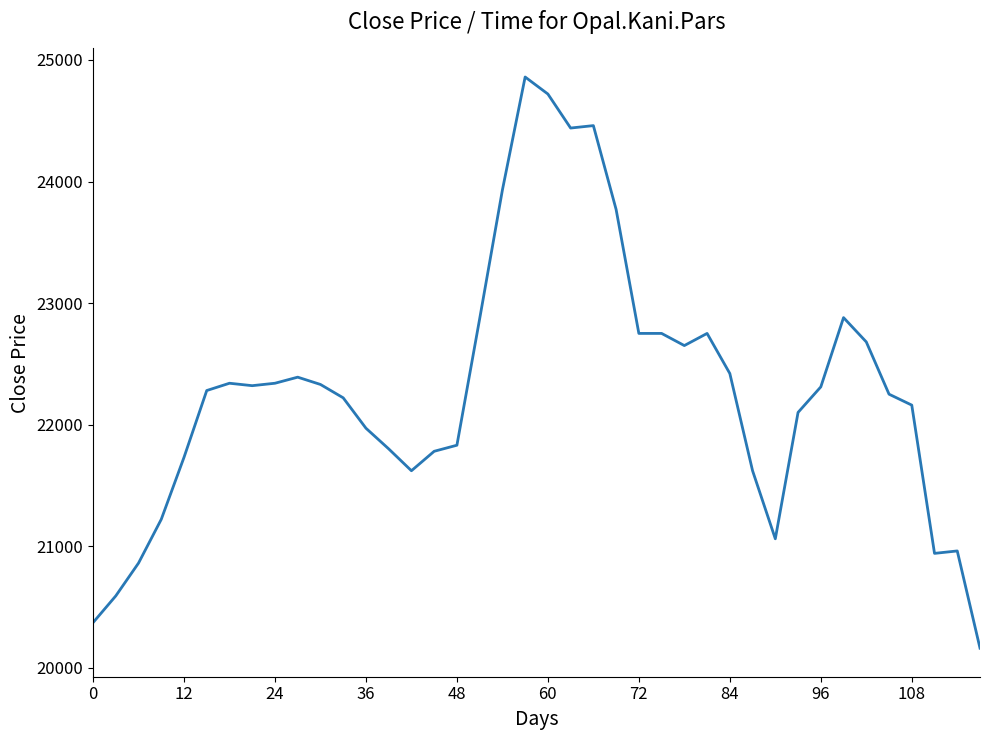

What is the difference between the maximum and second lowest values?

4490